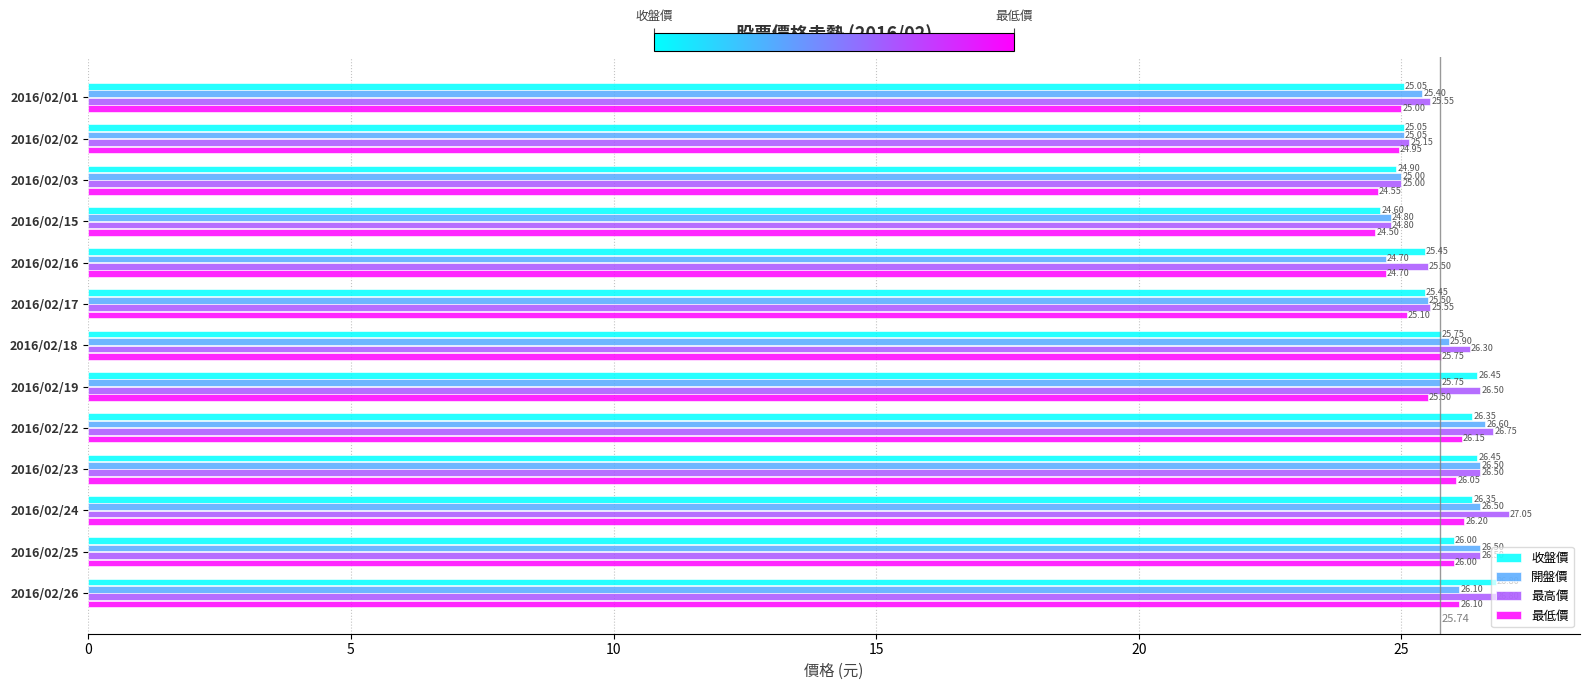

Which series has the widest spread of values?

最高價